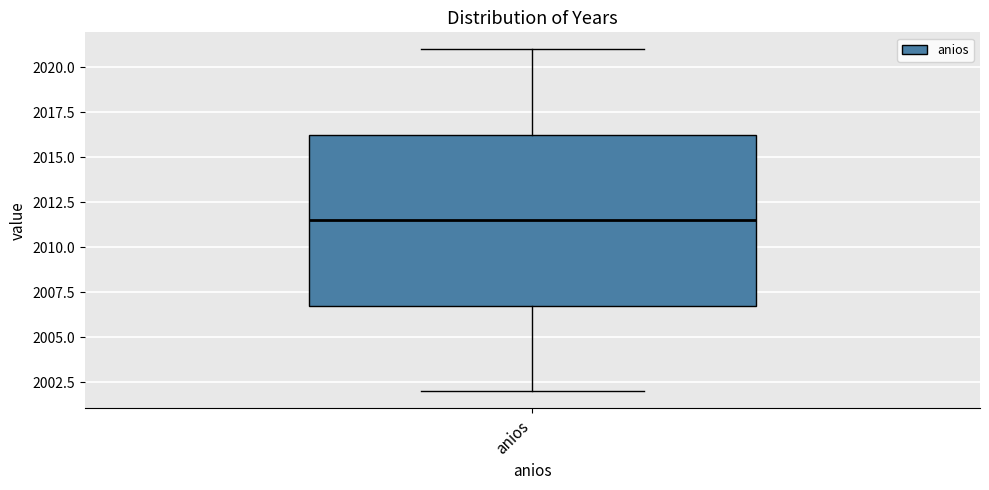

Where does the lower whisker of the box for anios end on the y-axis? The values are not printed on the chart, so give them approximately, as read against the axis.

2002.0